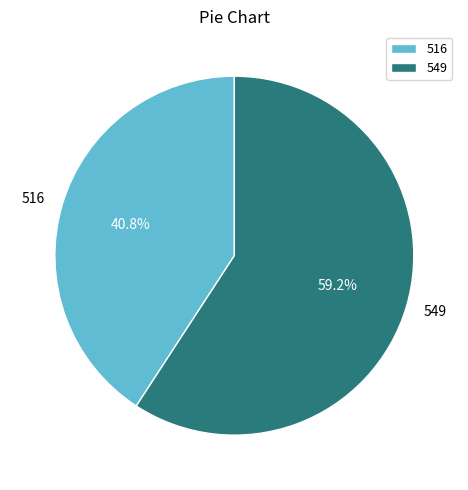

Which category has the biggest portion of the pie?

549